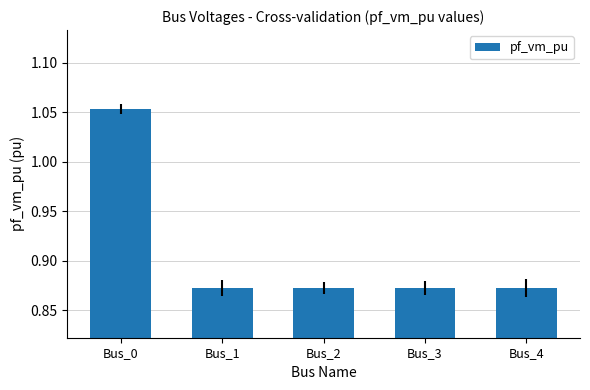

Which has a higher value, Bus_0 or Bus_3?

Bus_0